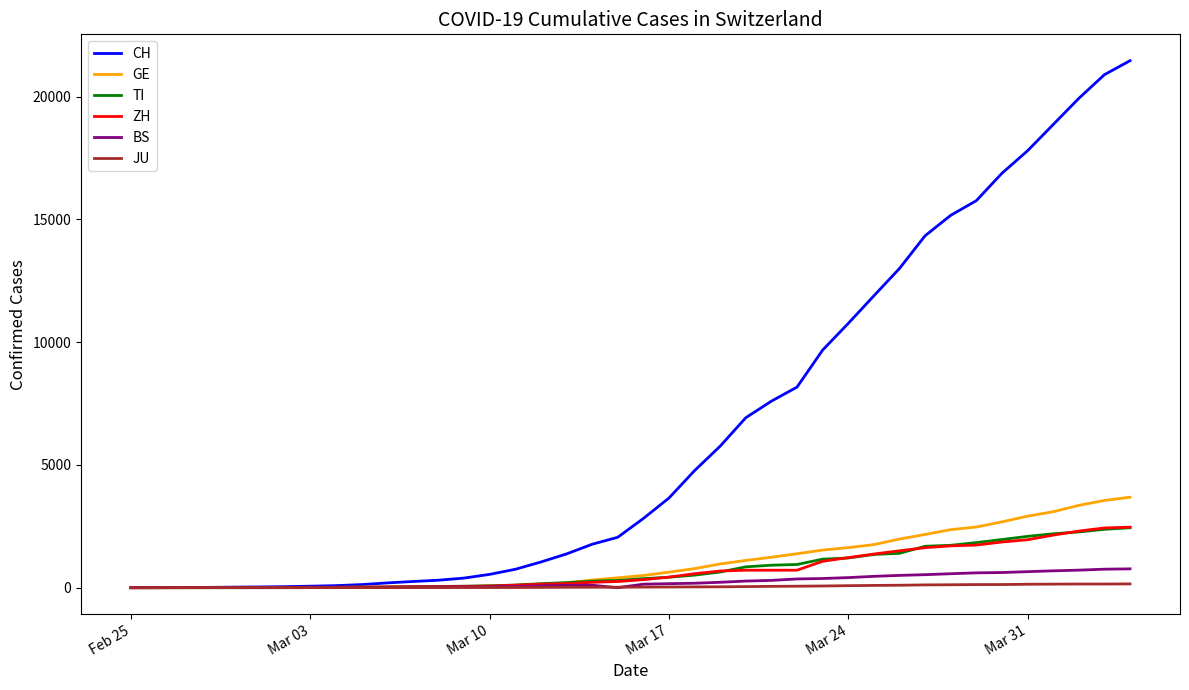

Which series has the largest range (max minus min)?

CH